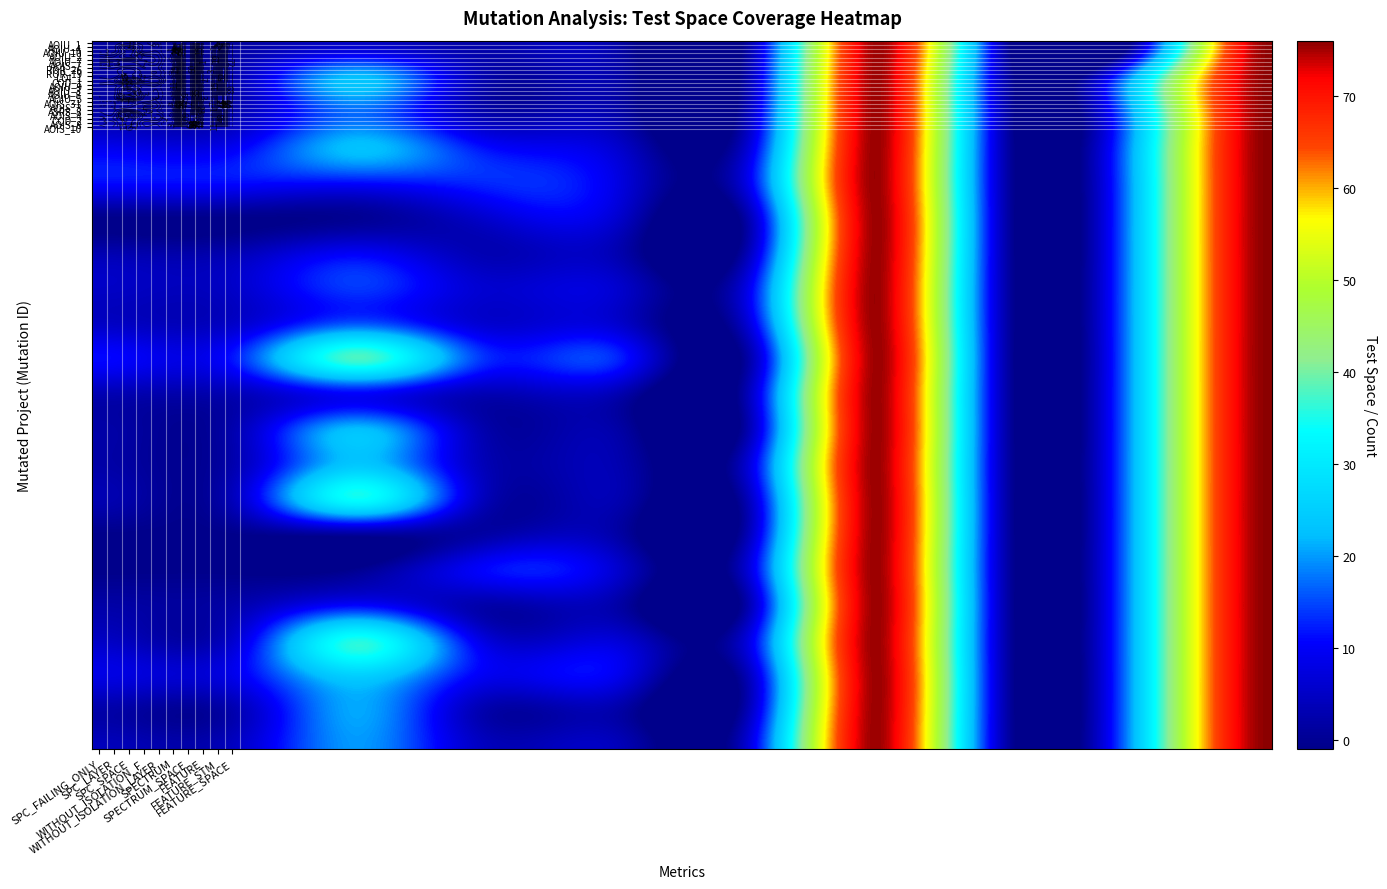

Reading left to right, extract all data points from this chart.

CreditWorthiness.Account.AOIU_1: 1	1	5	2	2	1	76	1	2	76
DailyLimit.Account.AOIU_4: 2	2	23	2	2	2	76	2	23	76
DailyLimit.Account.AOIU_10: 2	2	17	2	2	3	76	2	23	76
DailyLimit.Account.AOIU_2: 9	9	23	11	6	6	76	2	23	76
DailyLimit.Account.AOIU_7: 11	11	11	13	8	8	76	2	23	76
DailyLimit.Account.AOIS_7: -1	-1	0	6	6	2	76	2	23	76
DailyLimit.Account.ROR_26: 3	3	10	3	3	3	76	2	23	76
DailyLimit.Account.ROR_19: 5	5	14	6	6	8	76	2	23	76
DailyLimit.Account.LOI_1: 5	5	16	6	6	6	76	2	23	76
DailyLimit.Account.COD_1: 11	11	38	13	13	1	76	2	23	76
DailyLimit.Account.AOIU_9: 3	3	10	3	3	3	76	2	23	76
DailyLimit.Account.AOIU_3: 2	2	23	2	2	2	76	2	23	76
DailyLimit.Account.AOIU_8: 2	2	24	3	3	6	76	2	23	76
DailyLimit.Account.AOIU_5: 3	3	34	3	3	3	76	2	23	76
DailyLimit.Account.AOIS_31: -1	-1	0	2	2	3	76	2	23	76
DailyLimit.Account.AOIS_3: -1	-1	0	11	6	6	76	2	23	76
DailyLimit.Account.ASRS_8: 2	2	11	2	2	2	76	2	23	76
DailyLimit.Account.AOIS_4: 5	5	36	7	7	7	76	2	23	76
DailyLimit.Account.COD_2: 8	8	25	9	9	3	76	2	23	76
DailyLimit.Account.AOIS_8: 2	2	21	2	2	3	76	2	23	76
DailyLimit.Account.AOIS_10: 4	4	20	4	4	6	76	2	23	76